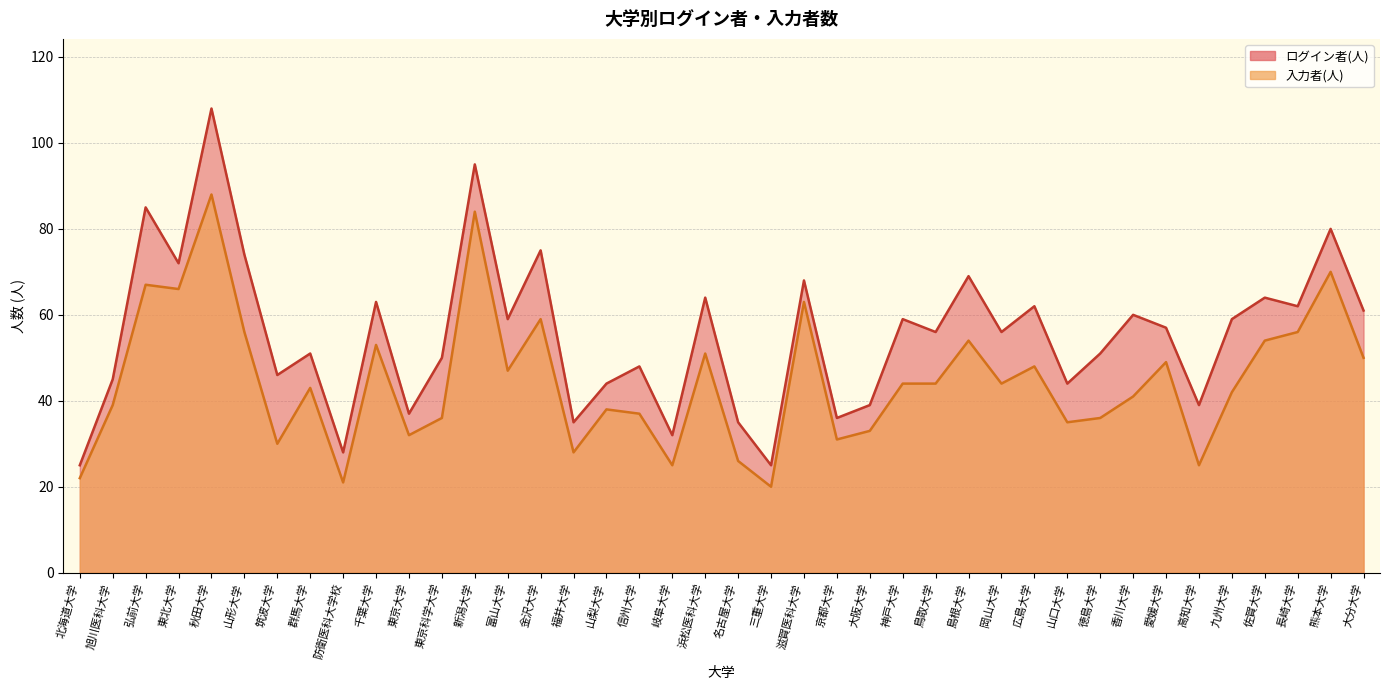

Where is 入力者(人) nearest to the value 54?

島根大学